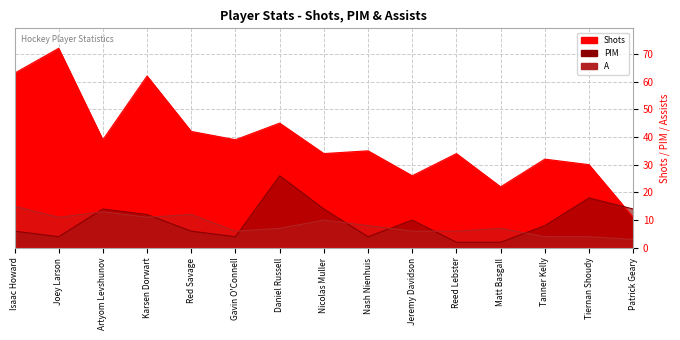

Is it true that A equals 15 at Isaac Howard?

True